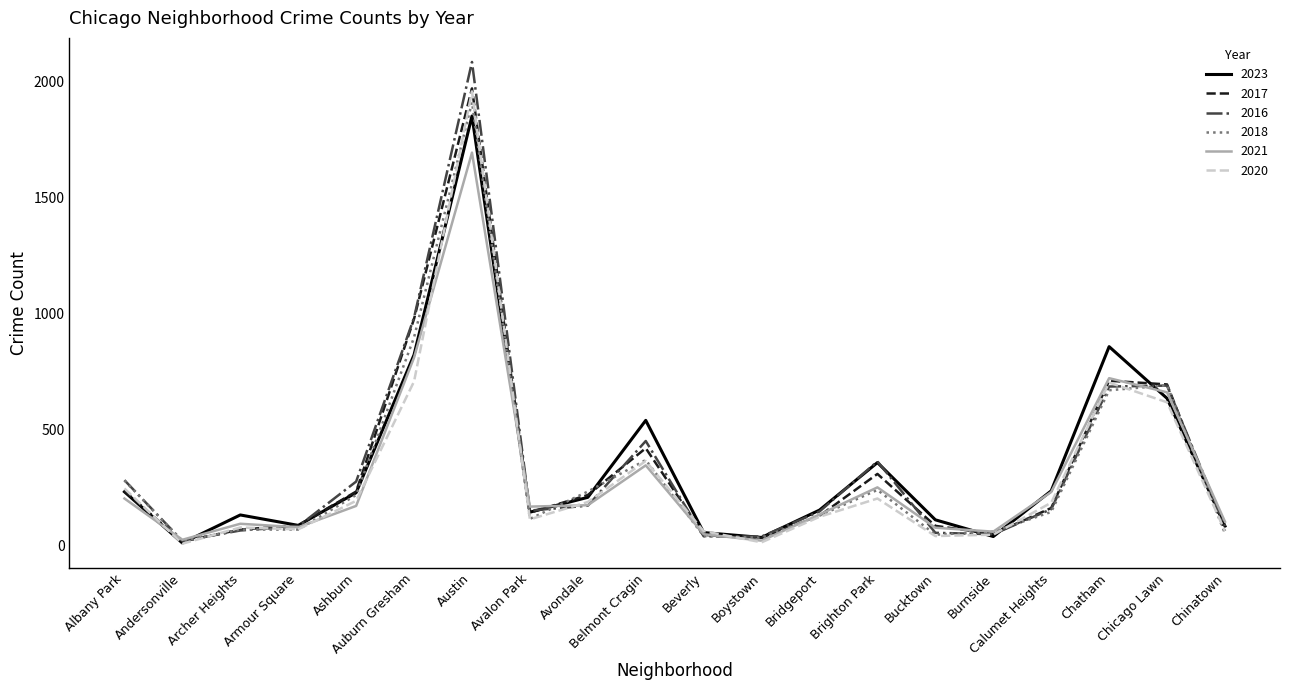

True or false: 2020 and 2018 cross at least once.

True